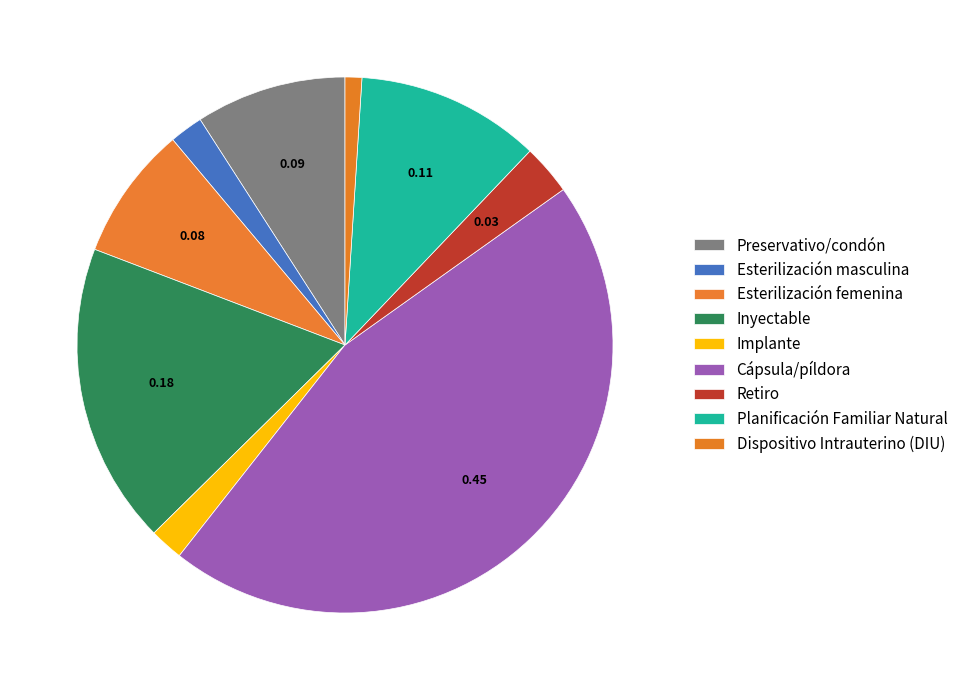

How much of the chart is everything except Dispositivo Intrauterino (DIU)?

99.0%